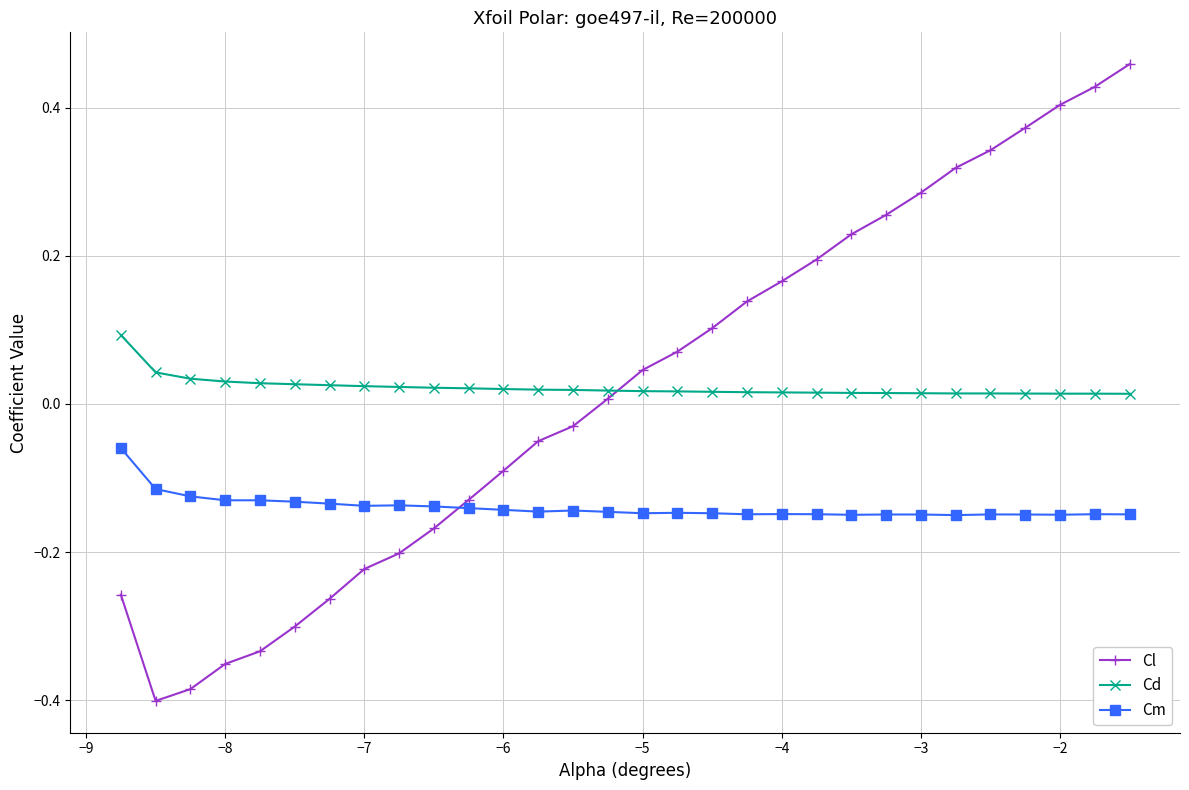

True or false: Cm and Cd intersect in this chart.

False